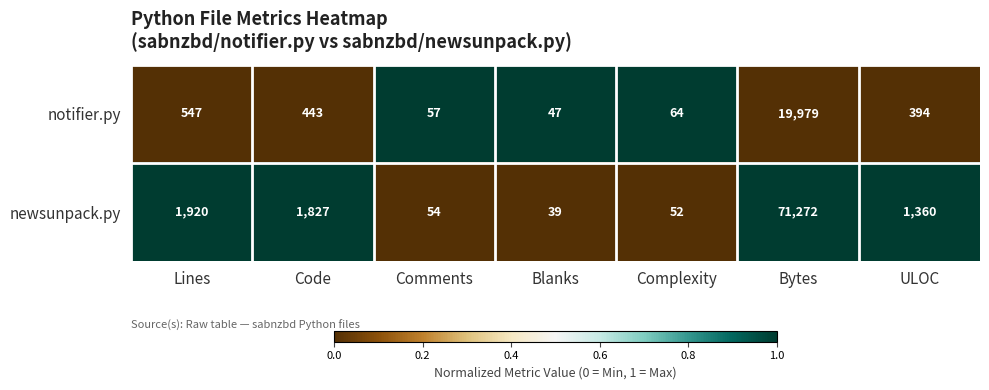

Is the value of newsunpack.py at Complexity greater than the value of notifier.py at Bytes?

No